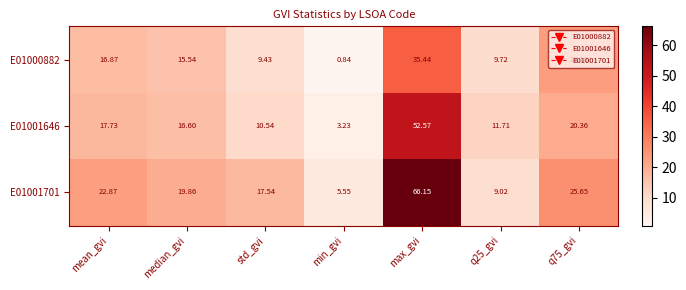

How many data points in E01001701 are above 19?

4